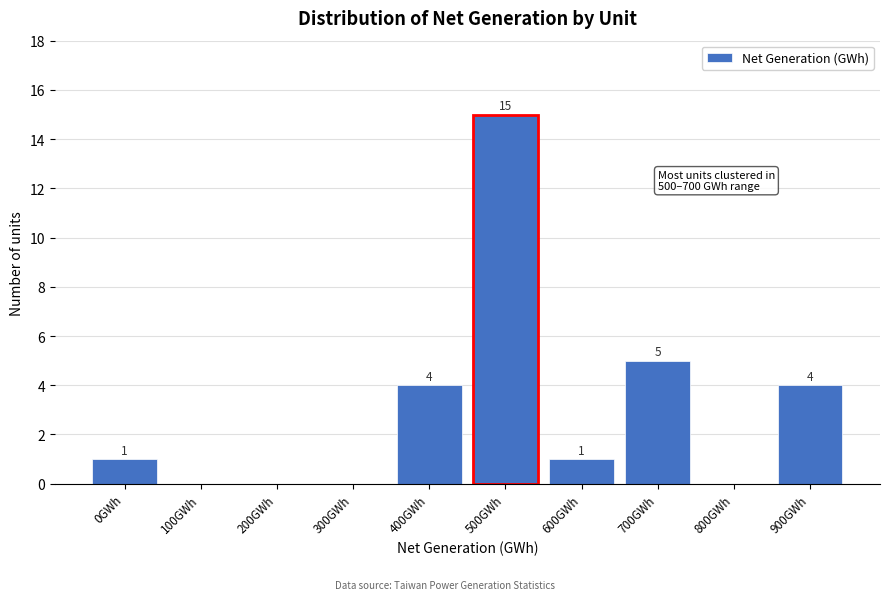

Reading right to left, list all the values displayed in this chart.

900GWh=4	800GWh=0	700GWh=5	600GWh=1	500GWh=15	400GWh=4	300GWh=0	200GWh=0	100GWh=0	0GWh=1